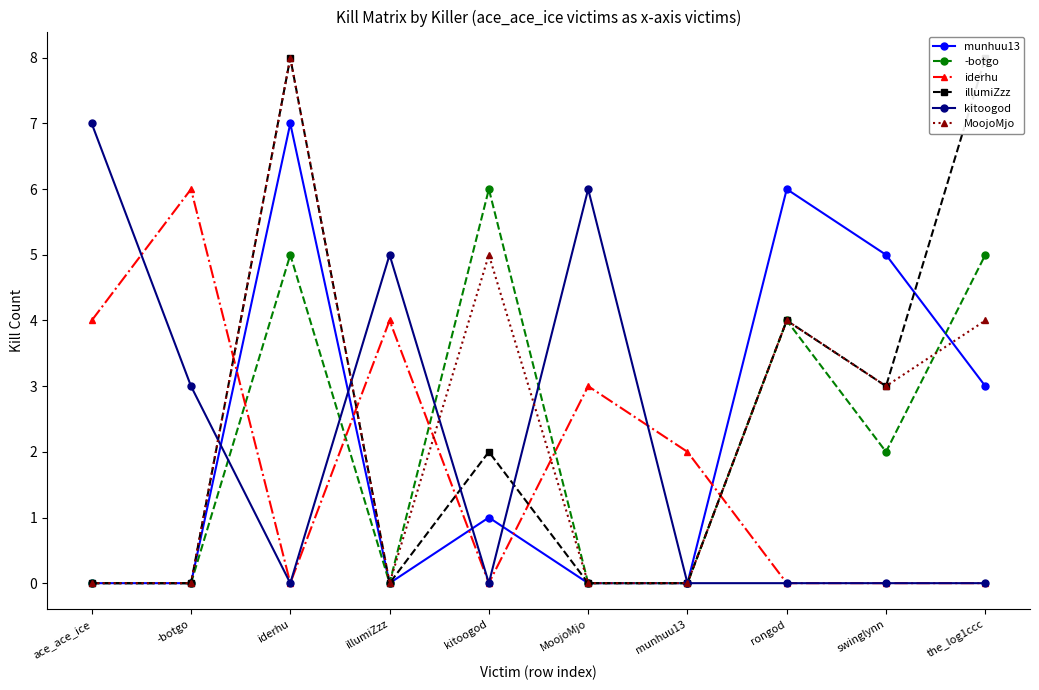

What is the spread (max minus min) of values at the_log1ccc?

8